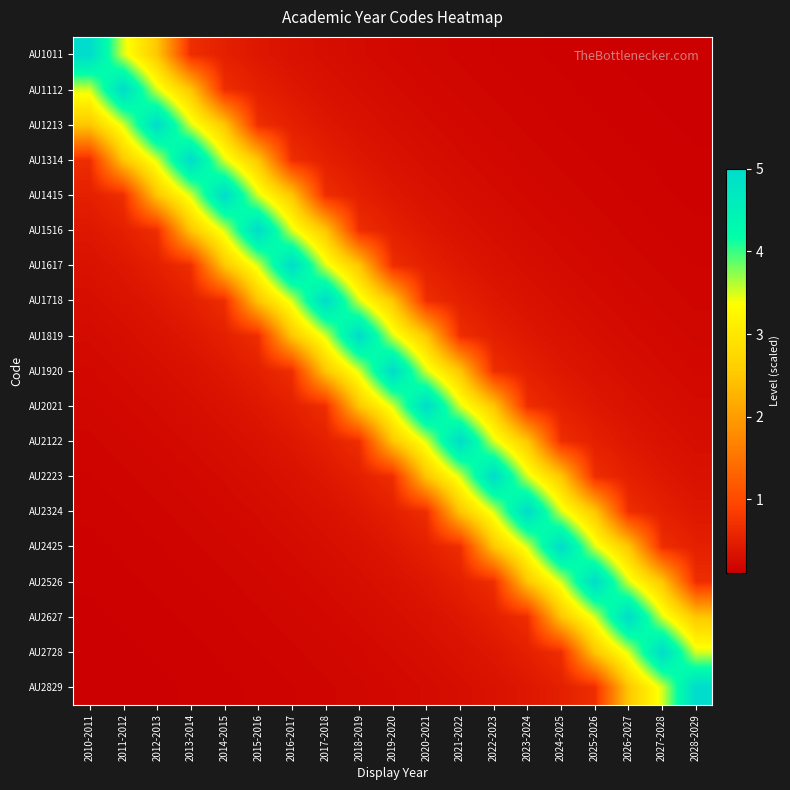

Count the number of categories in the chart.

19